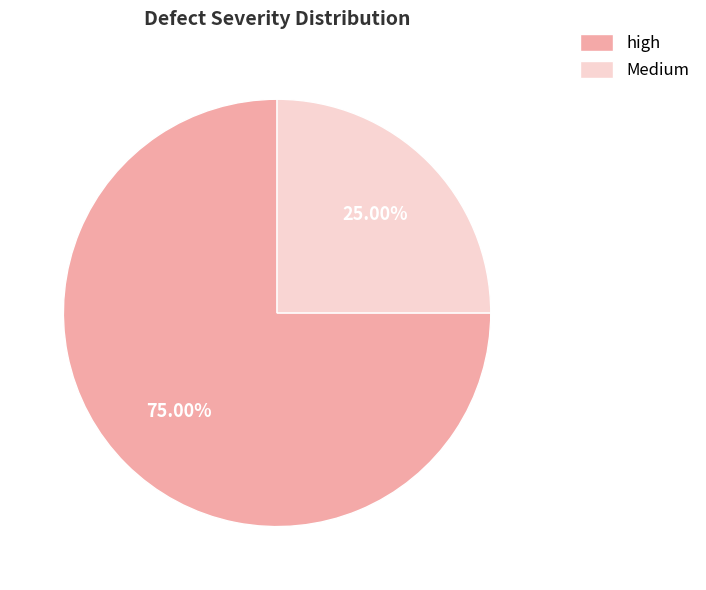

To the nearest percent, what is the difference between the high and Medium slice percentages?

50%